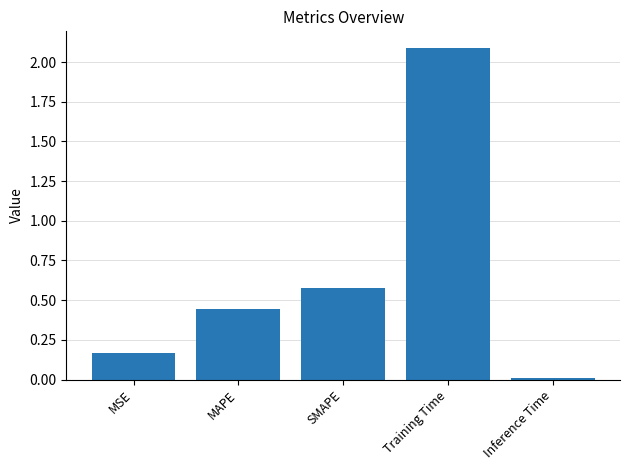

Rank the categories by value from highest to lowest.

Training Time, SMAPE, MAPE, MSE, Inference Time